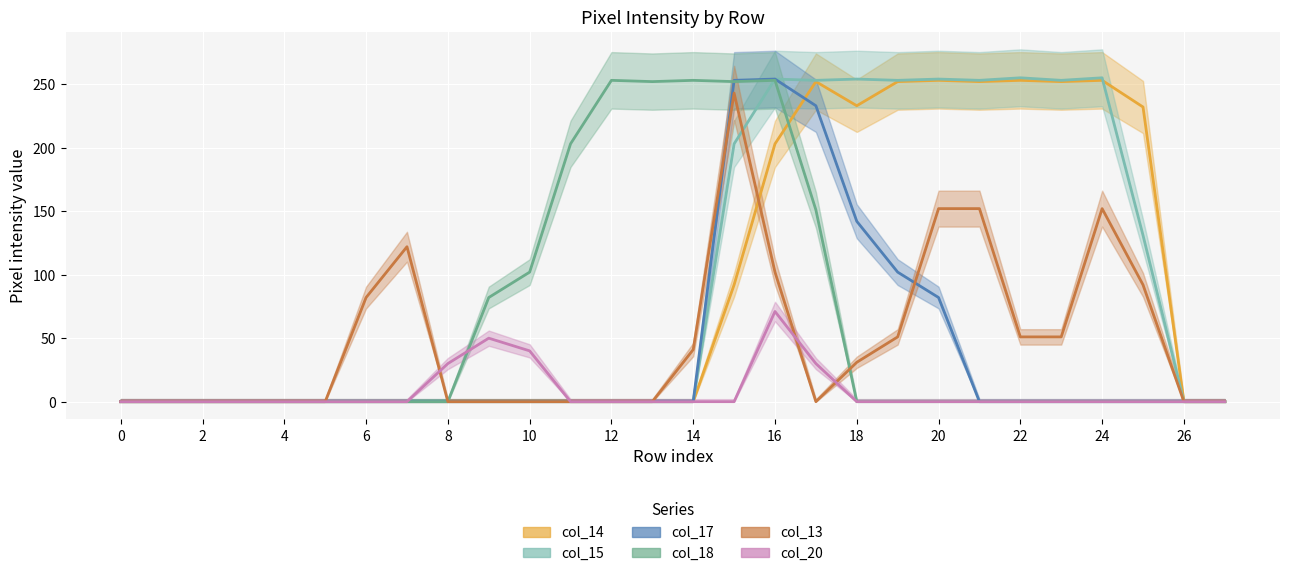

Is it true that col_20 equals -22 at 1?

False